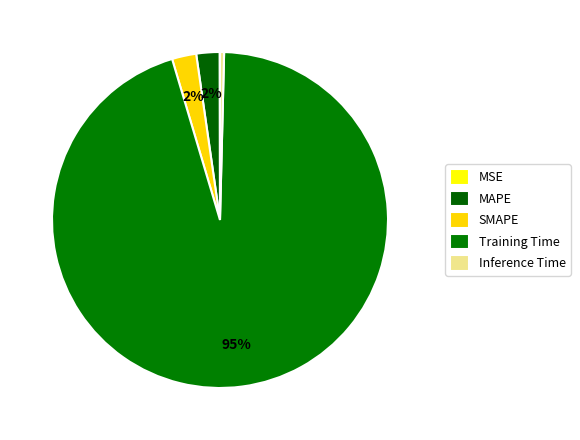

Is it true that MSE is 1% of the pie?

False